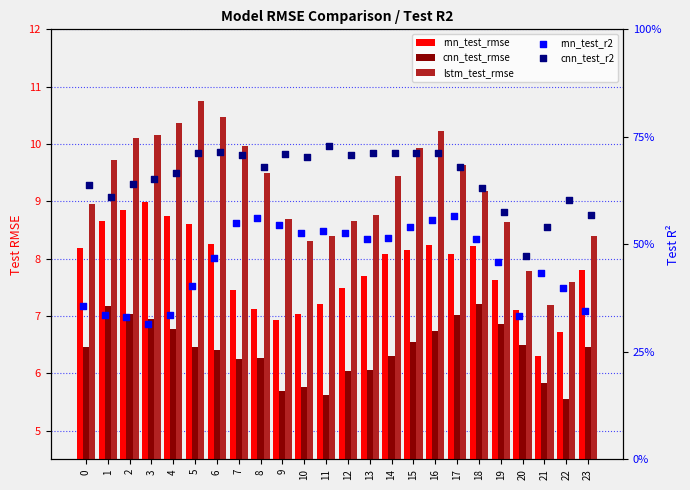

Which series has the largest total across all categories?

lstm_test_rmse